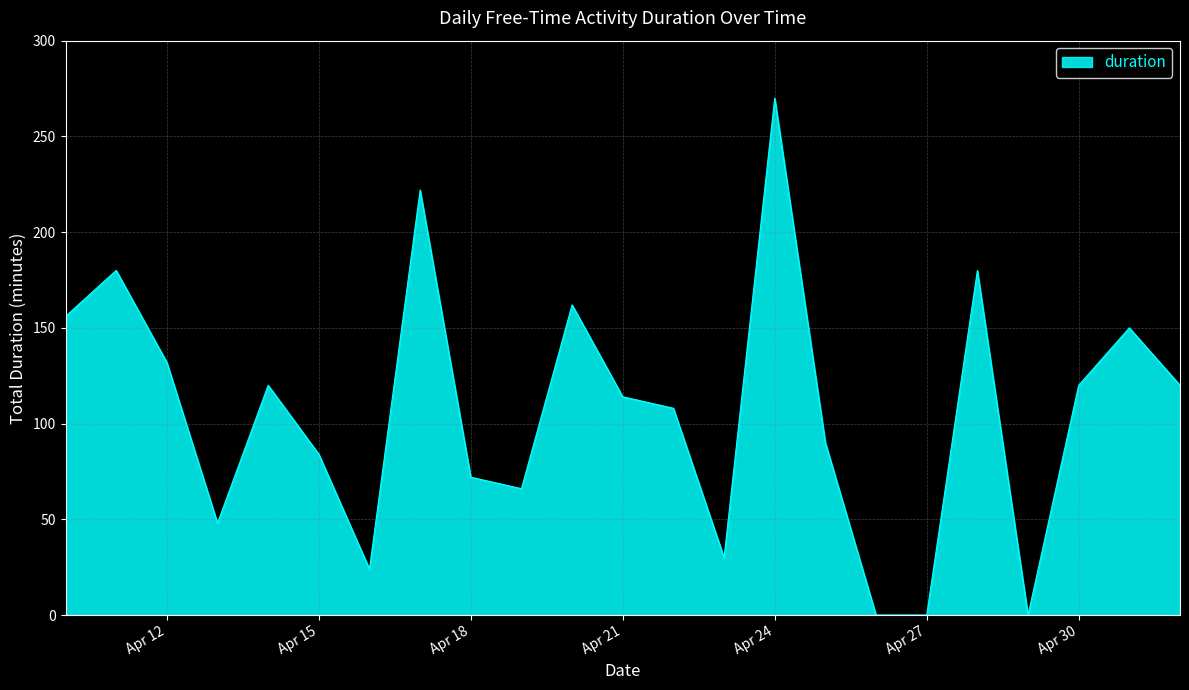

What is the difference between the maximum and minimum values?

270